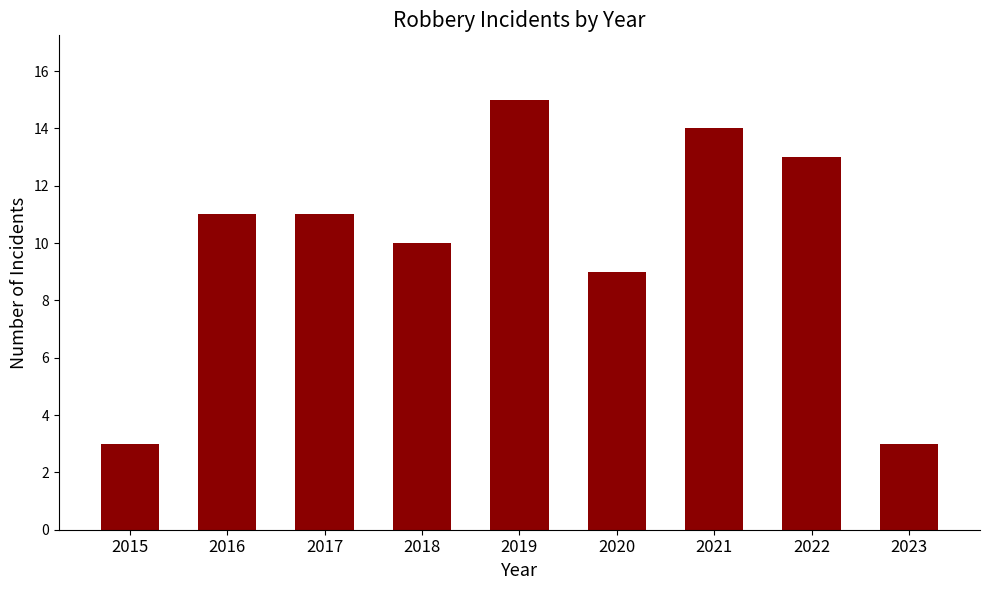

Which category has the highest value across all series?

2019